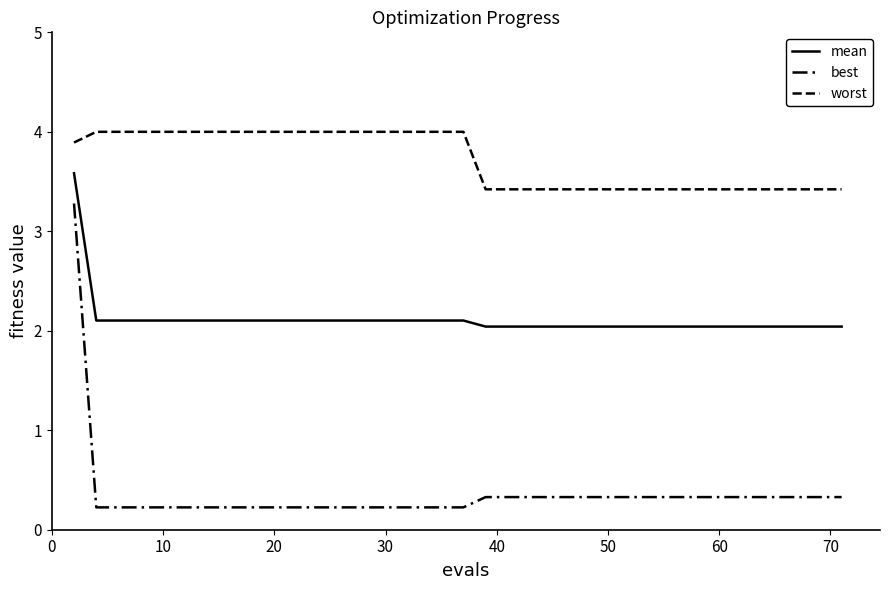

How many lines are shown in the chart?

3